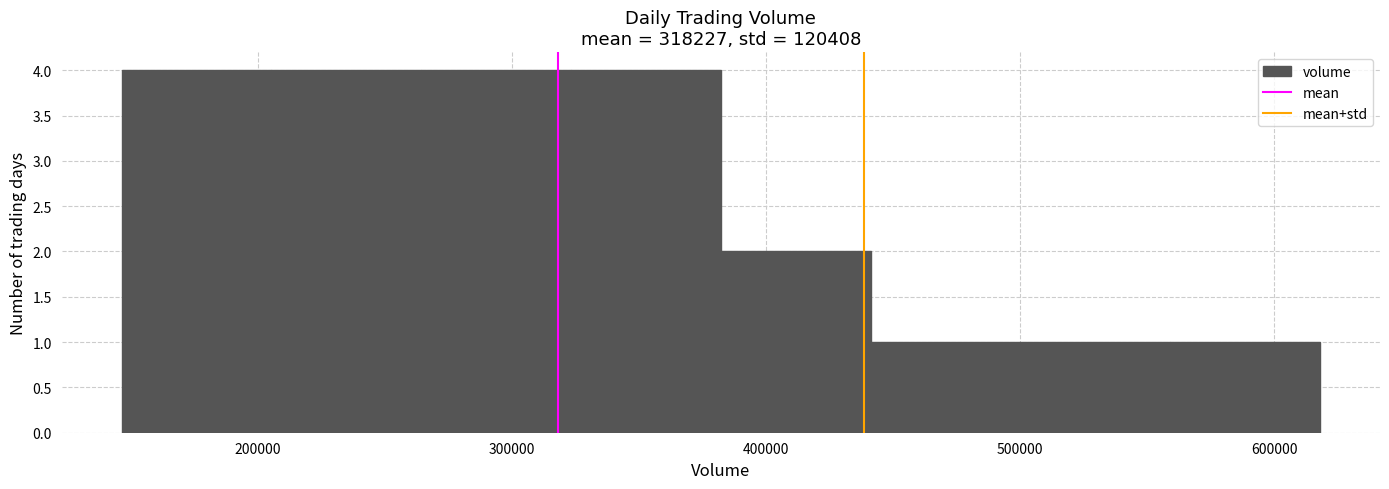

Reading left to right, transcribe this chart: for each bar, give the range it covers on the x-axis and its height. Neither the bar edges nor the heights are printed on the chart, so give them approximately, as read against the axes.

150000 to 210000: 4
210000 to 260000: 4
260000 to 320000: 4
320000 to 380000: 4
380000 to 440000: 2
440000 to 500000: 1
500000 to 560000: 1
560000 to 620000: 1